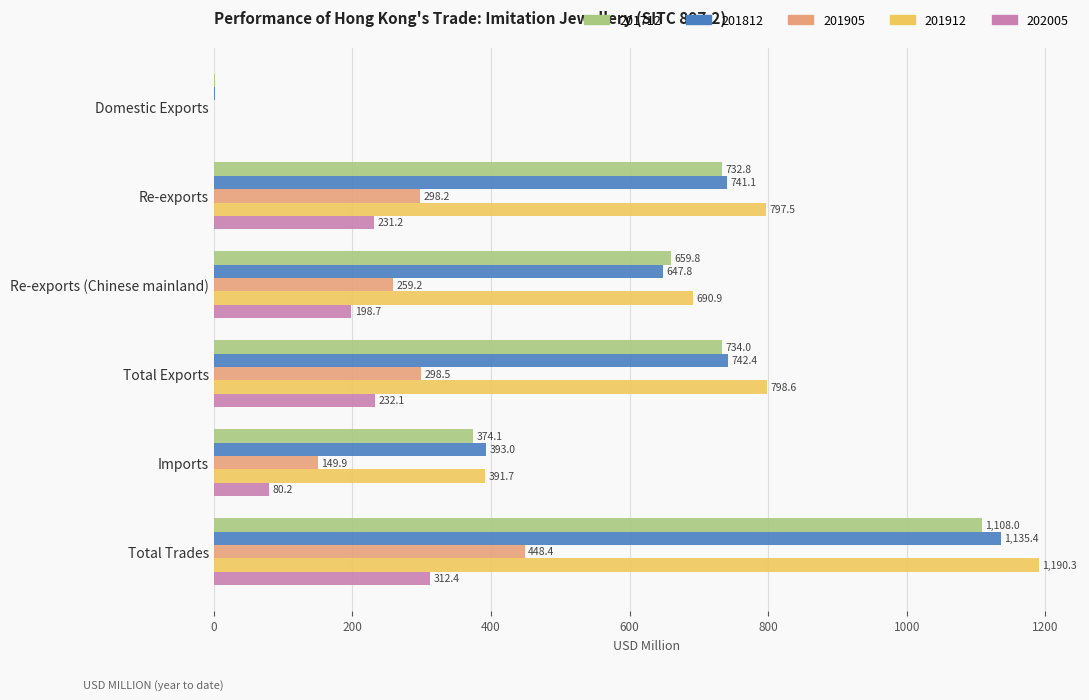

How many series are shown in this chart?

5